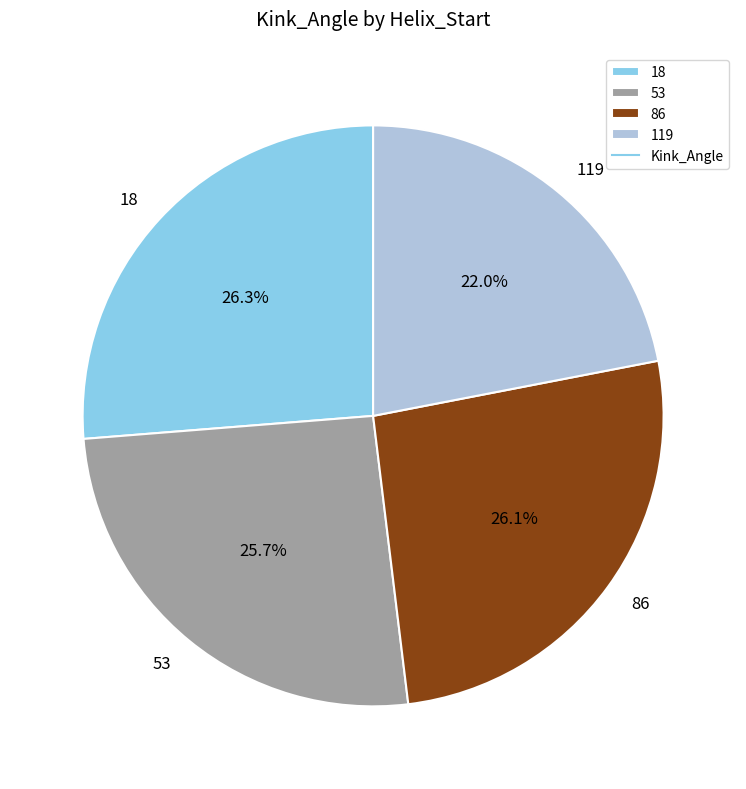

Between 86 and 119, which is larger?

86